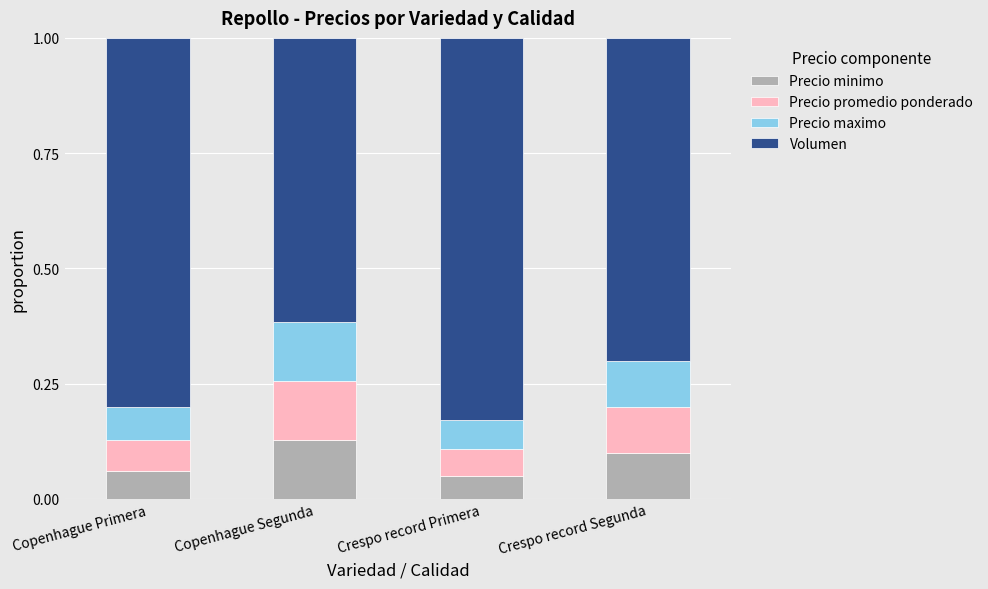

How many data points does each series have?

4